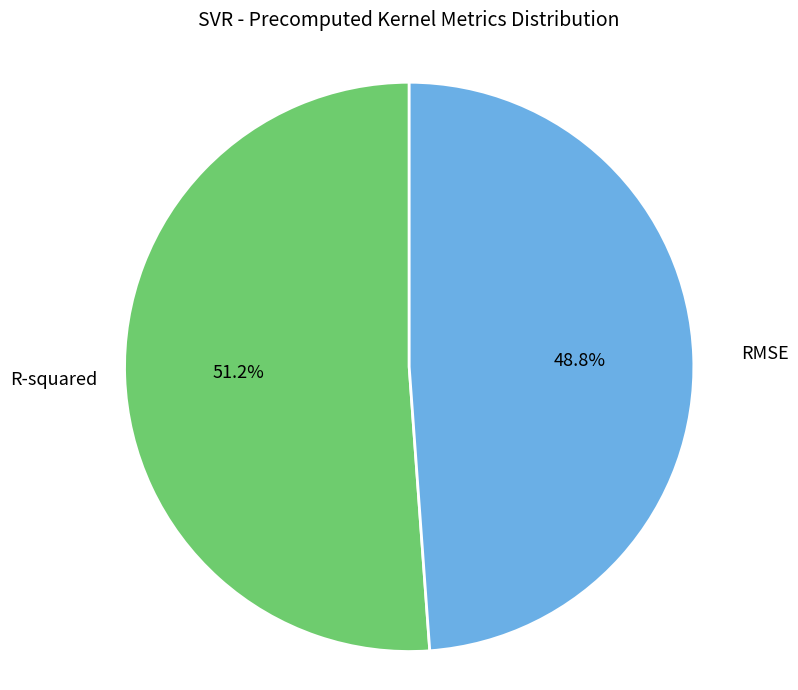

How much of the chart is everything except R-squared?

48.8%